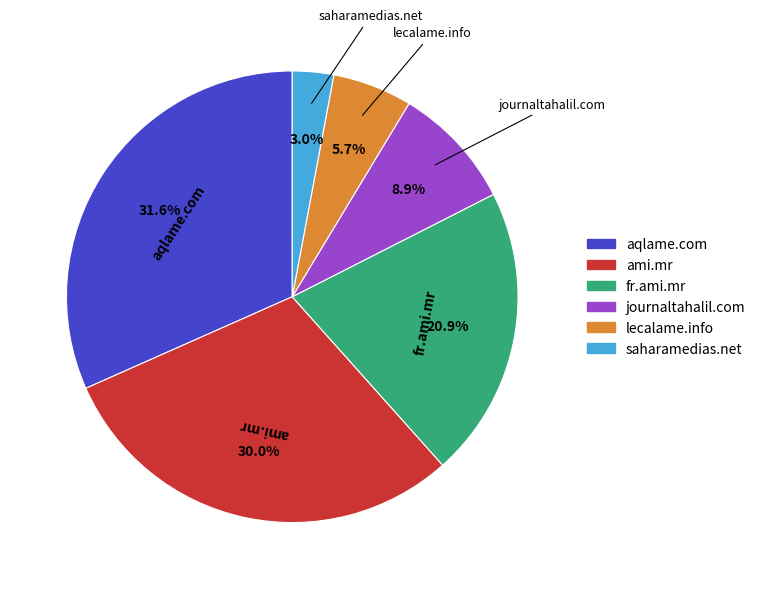

Is it true that aqlame.com is 39% of the pie?

False